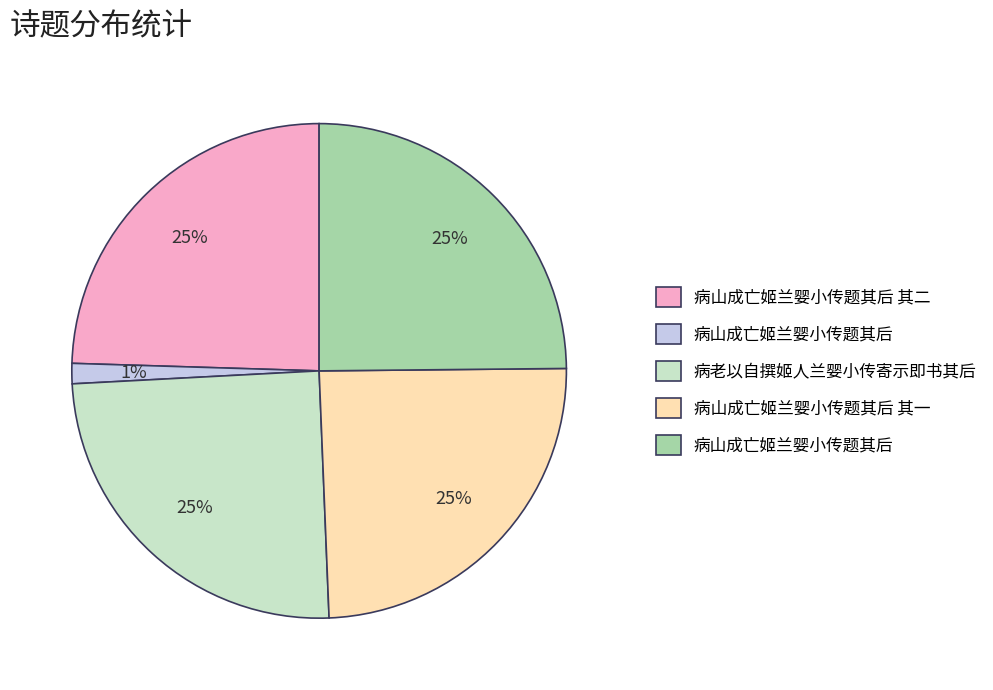

To the nearest percent, what is the average slice percentage?

20%